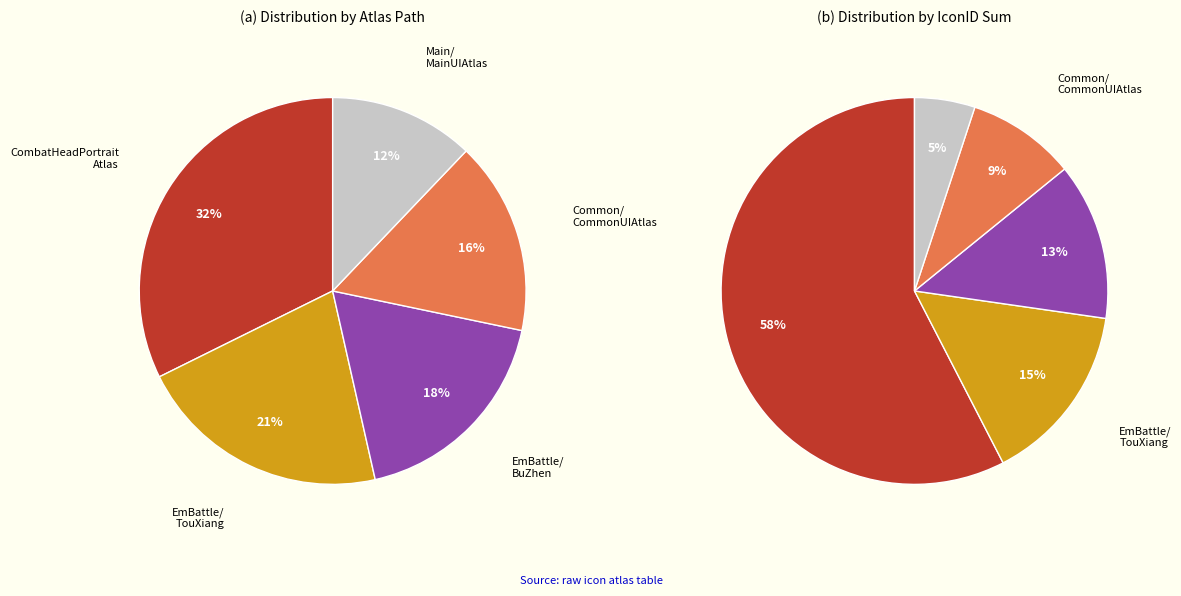

To the nearest percent, what is the difference between the Prefab/UI/Common/CommonUIAtlas and Prefab/UI/Main/MainUIAtlas slice percentages?

4%